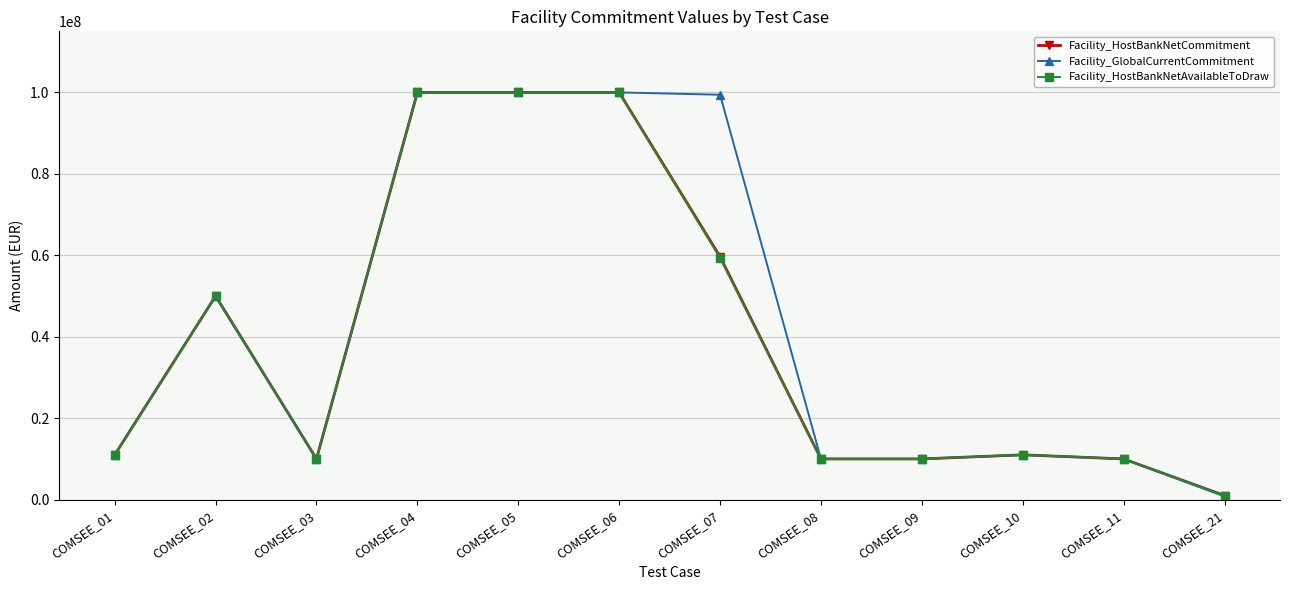

Where is the first local minimum for Facility_GlobalCurrentCommitment?

COMSEE_03